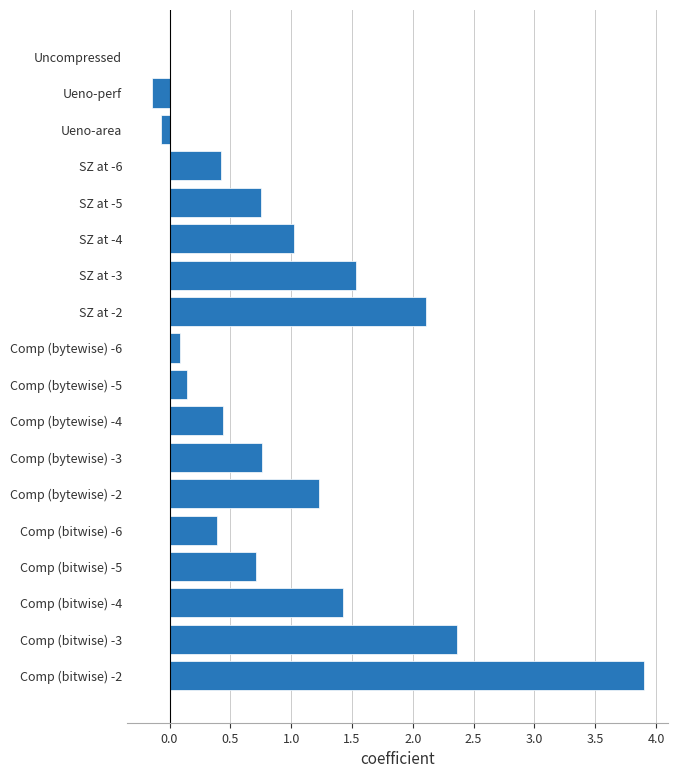

What is the sum of the values at SZ at -3 and Comp (bytewise) -5?

1.7